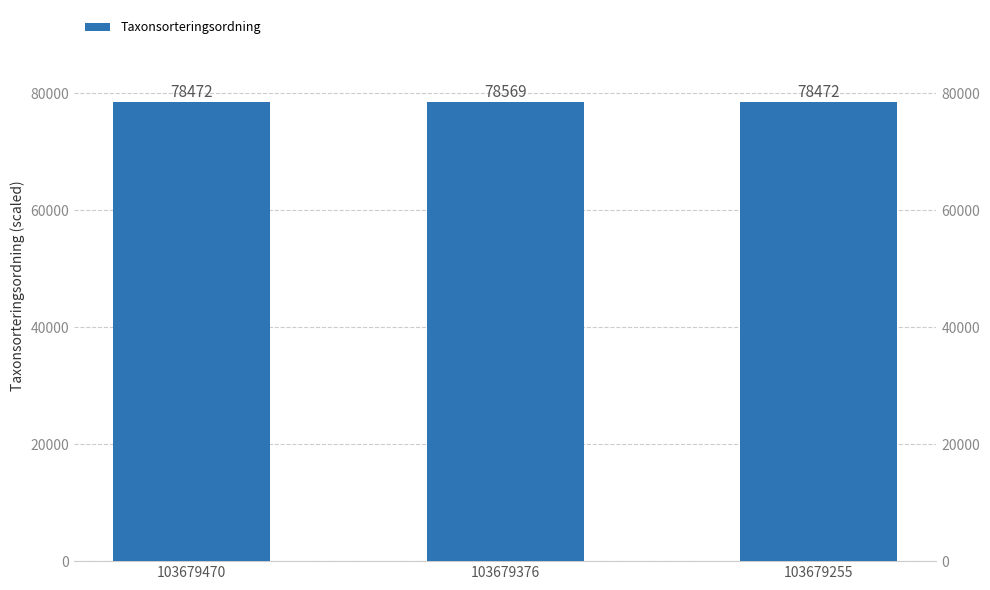

What is the ratio of the value at 103679255 to the value at 103679376?

1.0